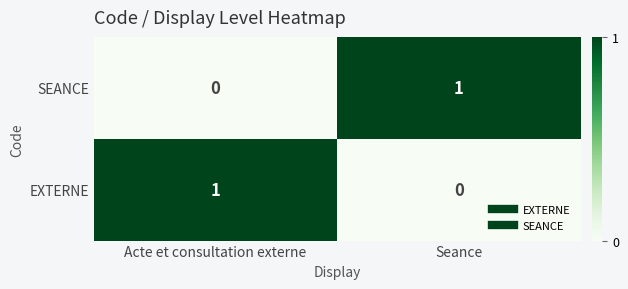

How many data points does each series have?

2